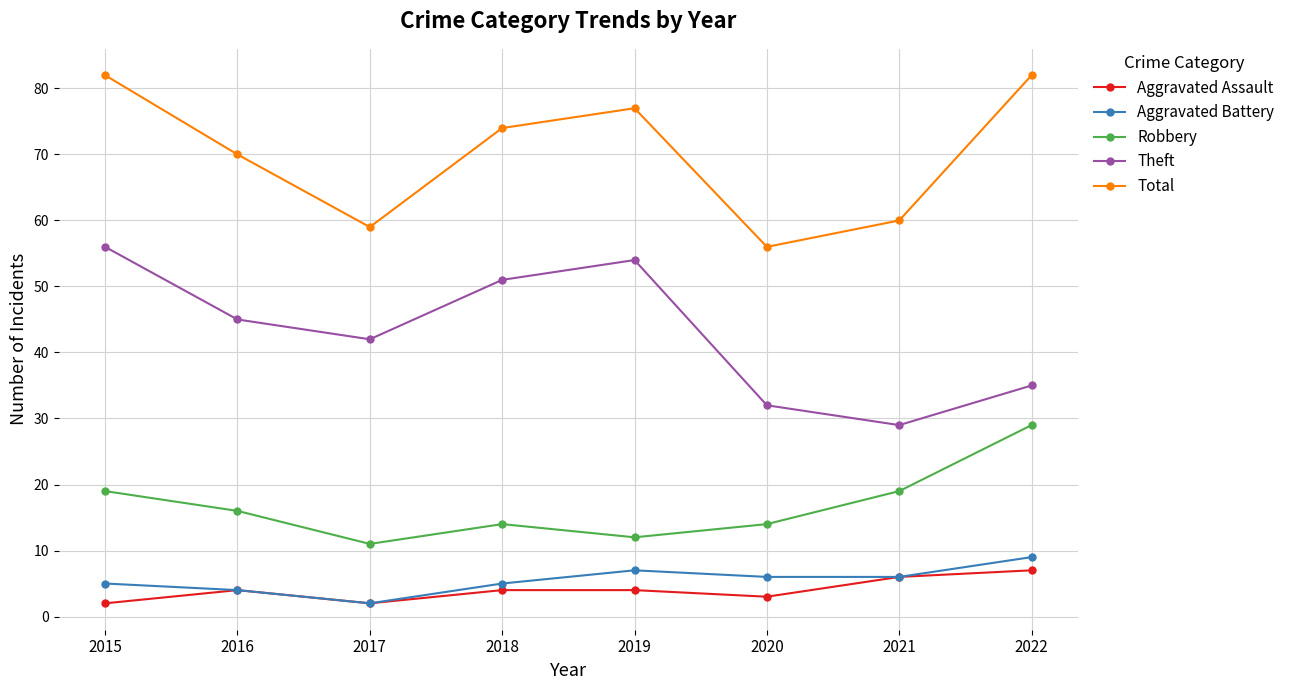

The Robbery series shows 29 at 2022. True or false?

True